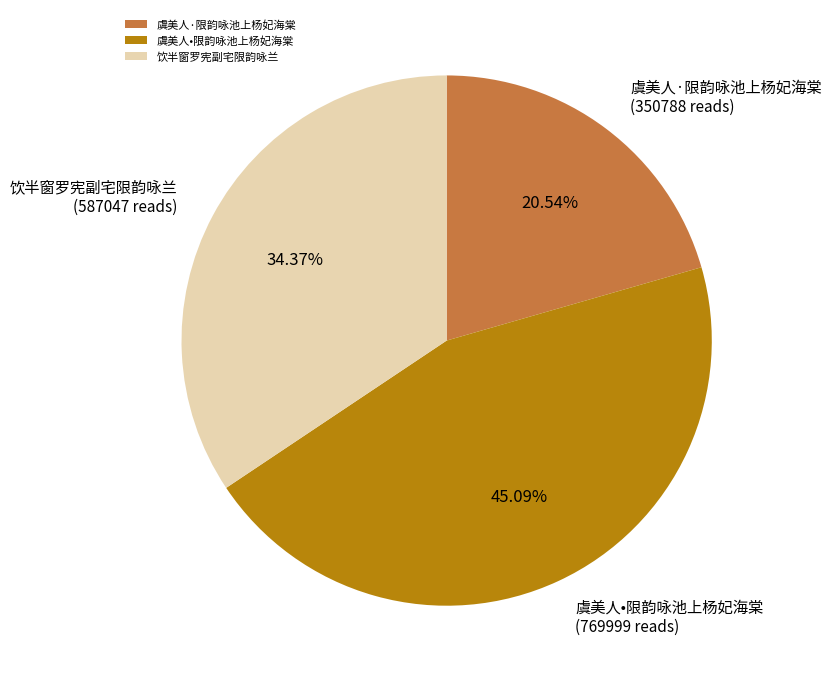

Does 饮半窗罗宪副宅限韵咏兰 represent more than half of the total?

No